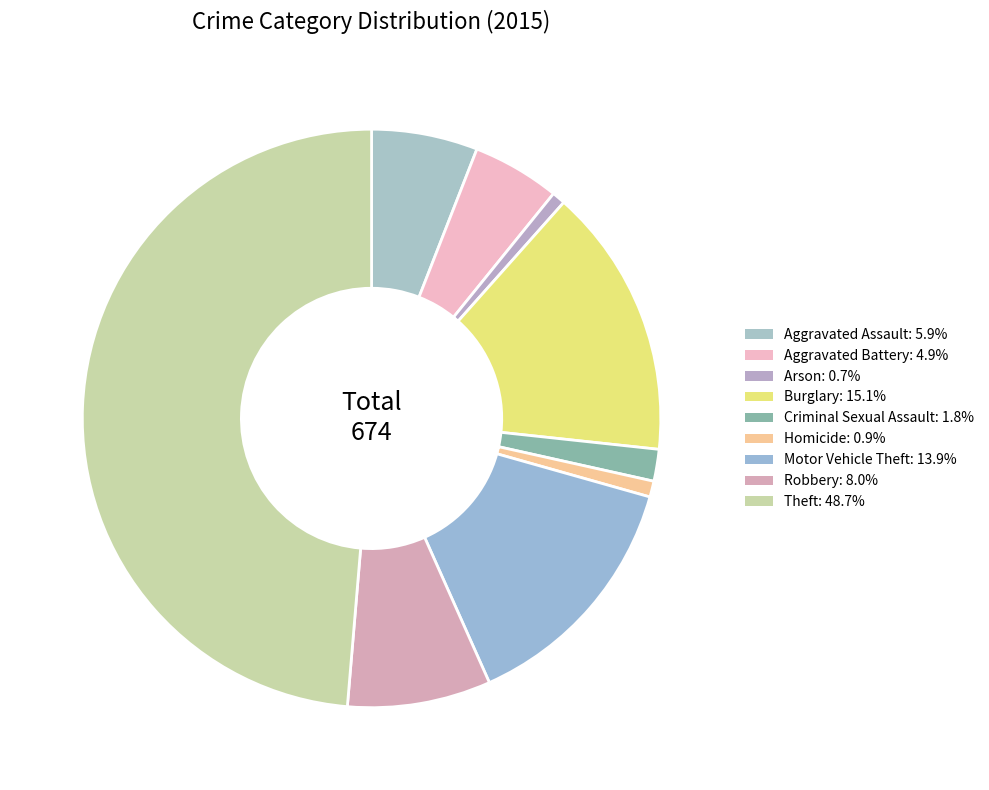

What percentage is NOT represented by Aggravated Battery?

95.1%